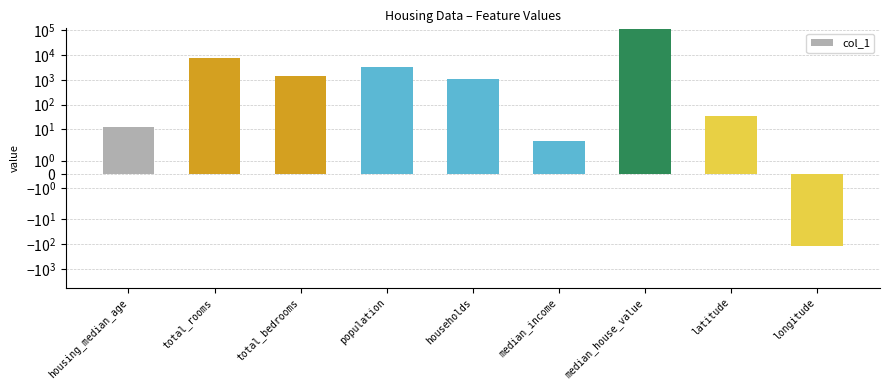

Count the number of categories in the chart.

9